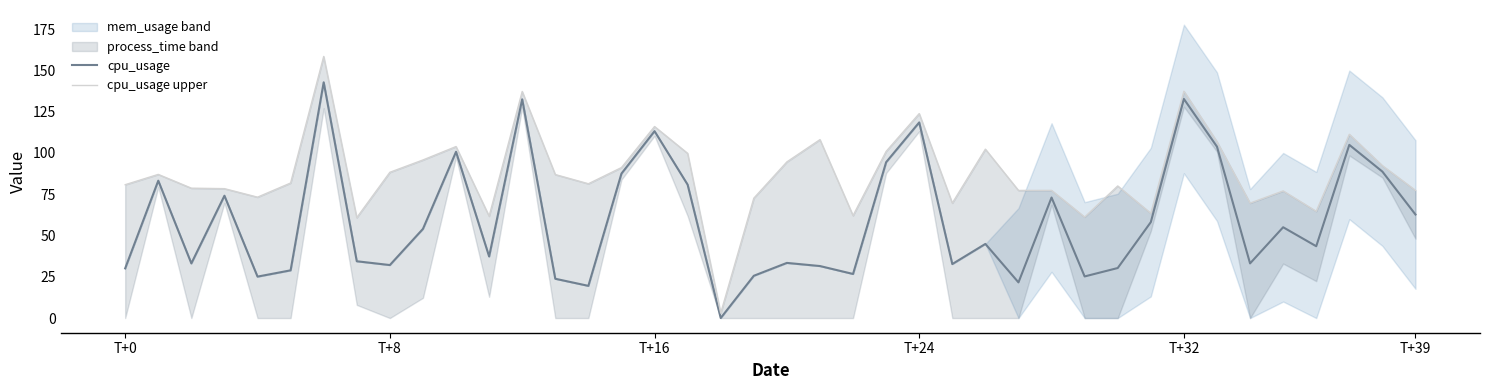

At which category is the sum across all series the highest?

6